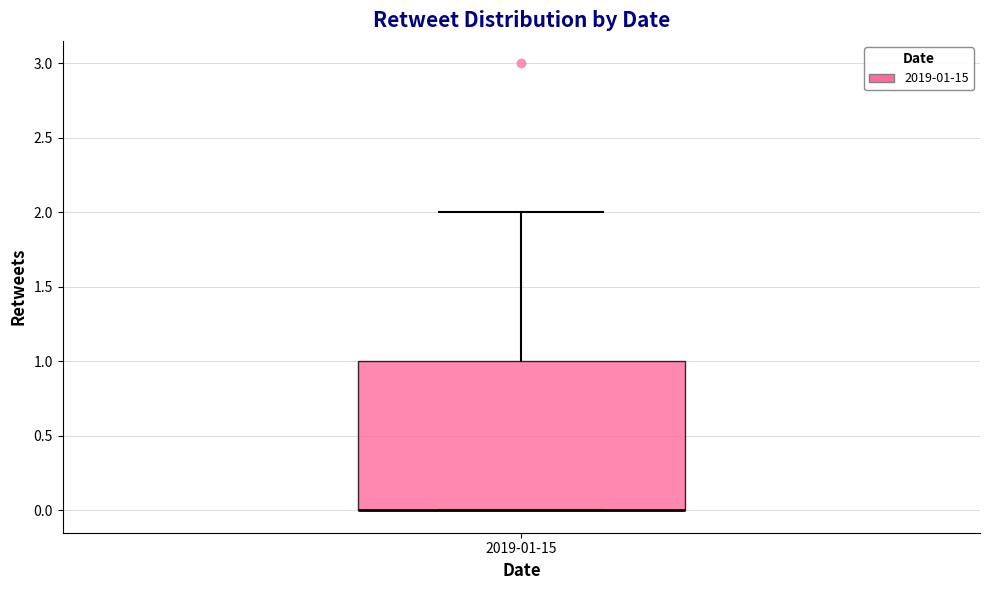

Read this box plot against the y-axis: the position of the median line, the range covered by the box, and the ends of both whiskers. The values are not printed on the chart, so give them approximately, as read against the axis.

median 0 (drawn on the box's lower edge), box 0 to 1, whiskers 0 to 2